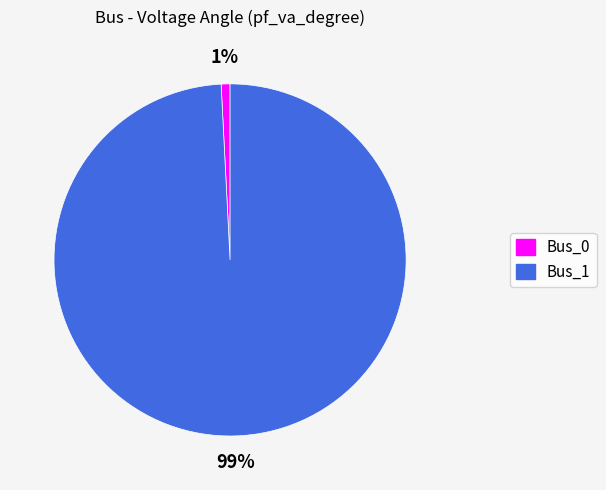

Which slice is the smallest?

Bus_0